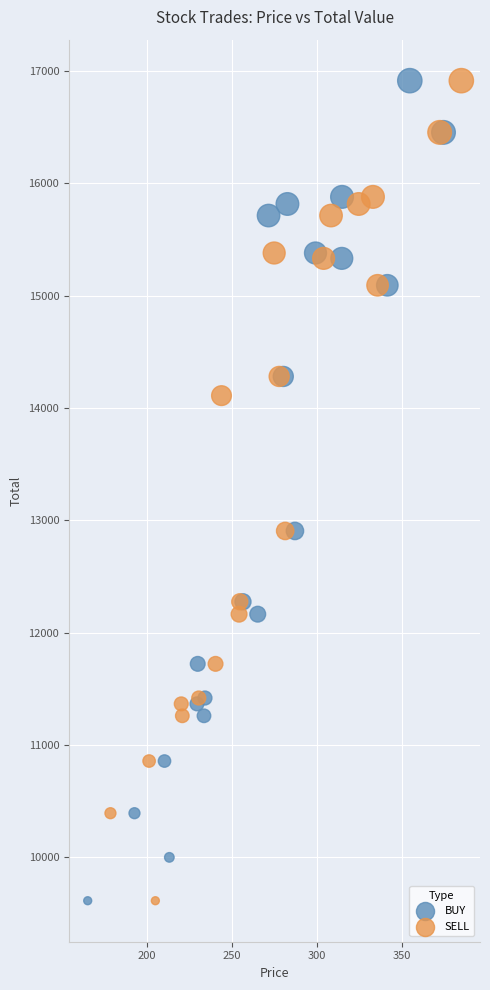

What are all the series names shown in the legend?

BUY, SELL